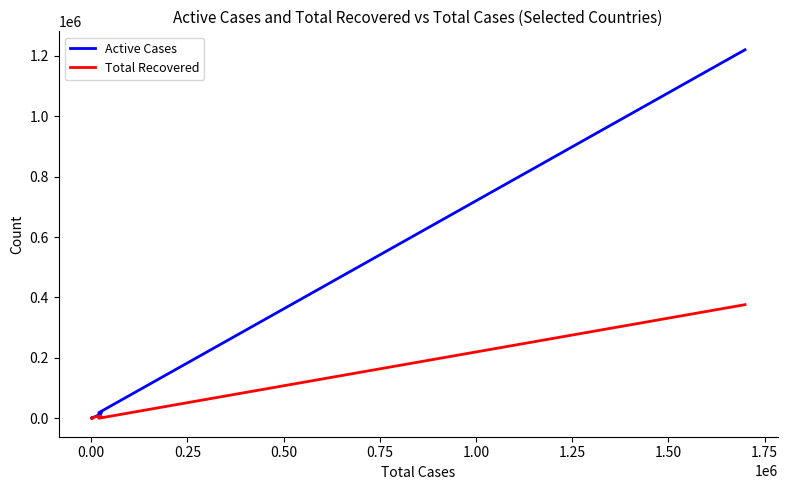

How many lines are shown in the chart?

2